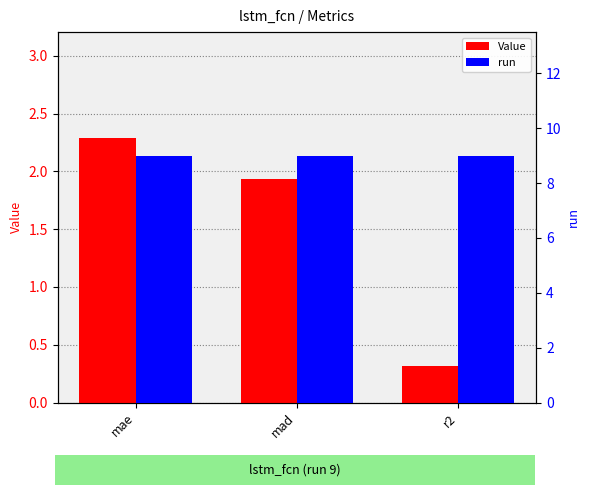

What are all the series names shown in the legend?

Value, run